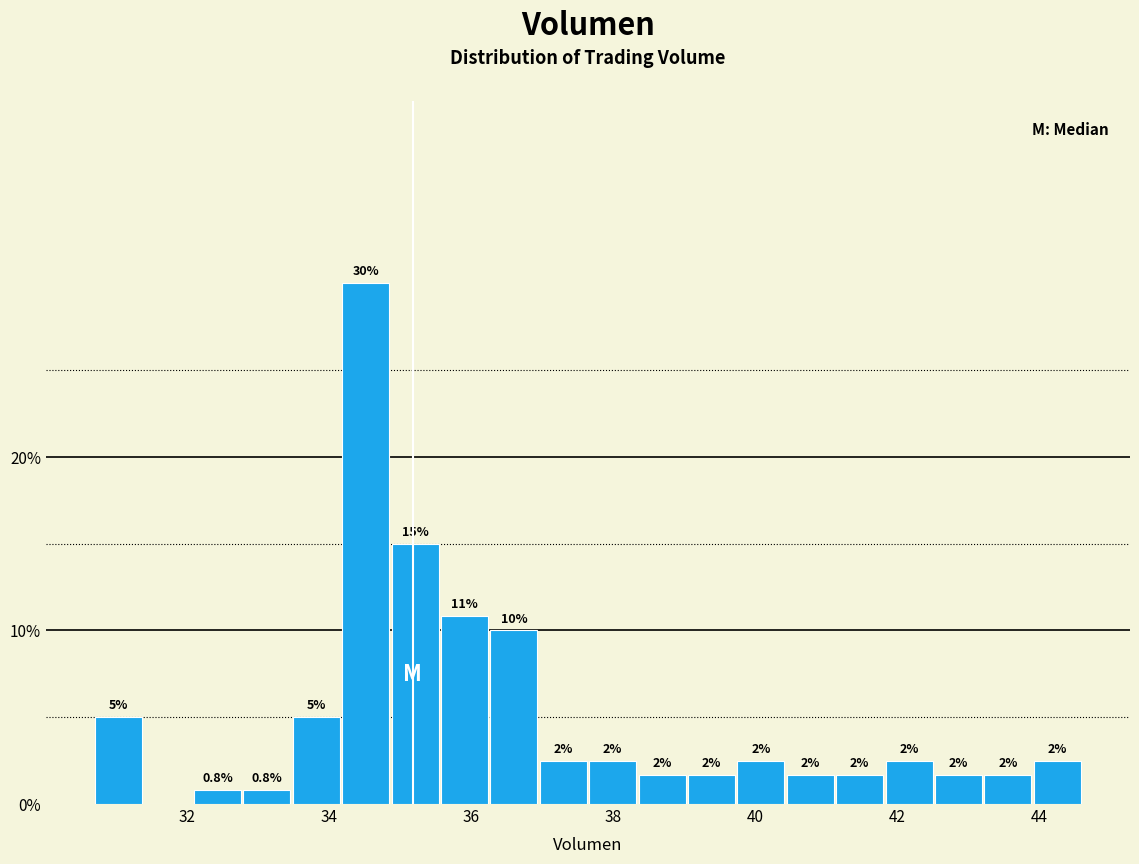

Around what value on the x-axis is the tallest bar? Give the approximate position of its centre, as read against the axis.

34.6